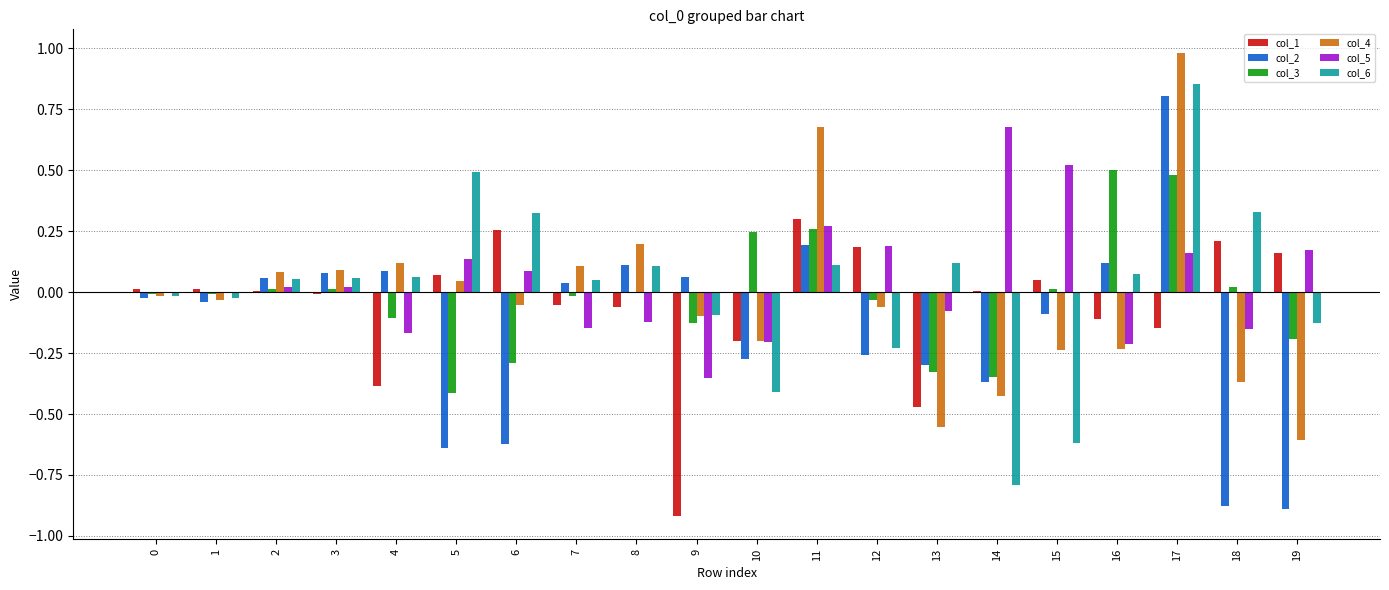

The value of col_4 at 19 is -0.2. True or false?

False